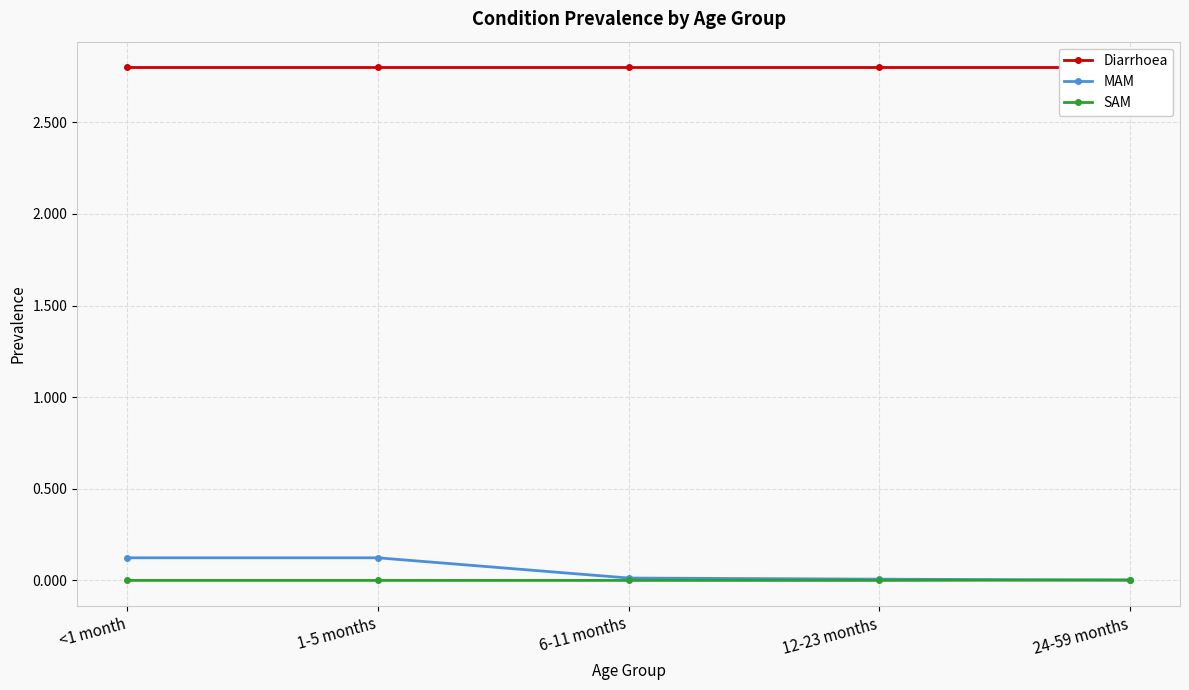

True or false: SAM has a value of -0.0 at 1-5 months.

False